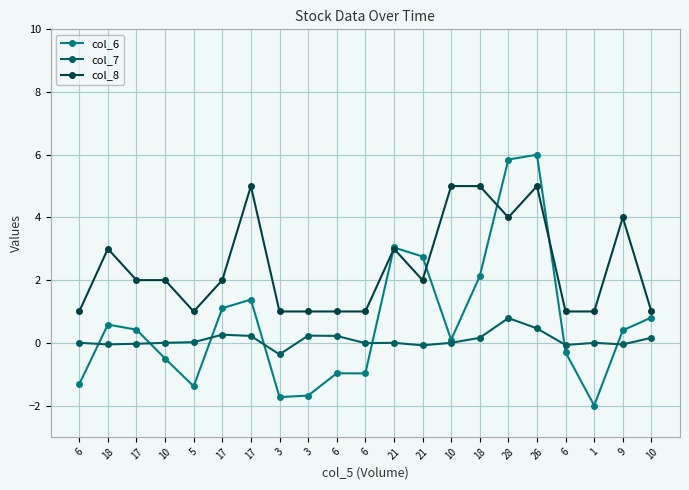

True or false: col_7 has more than 1 interior local peaks.

True